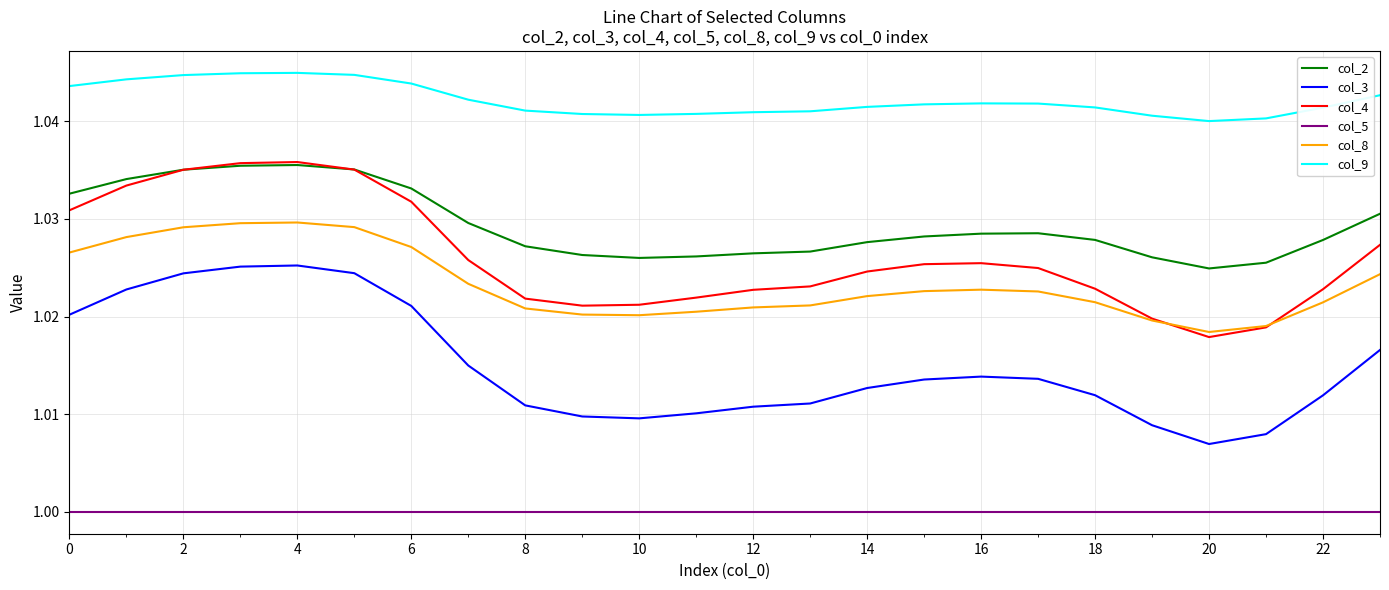

Which series has the largest range (max minus min)?

col_3